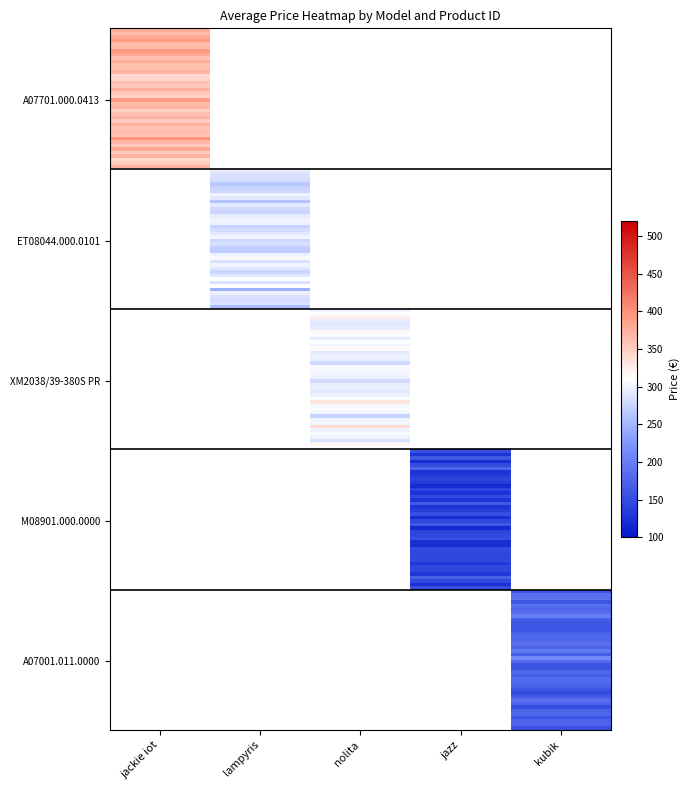

How many positive values does the nolita series have?

5